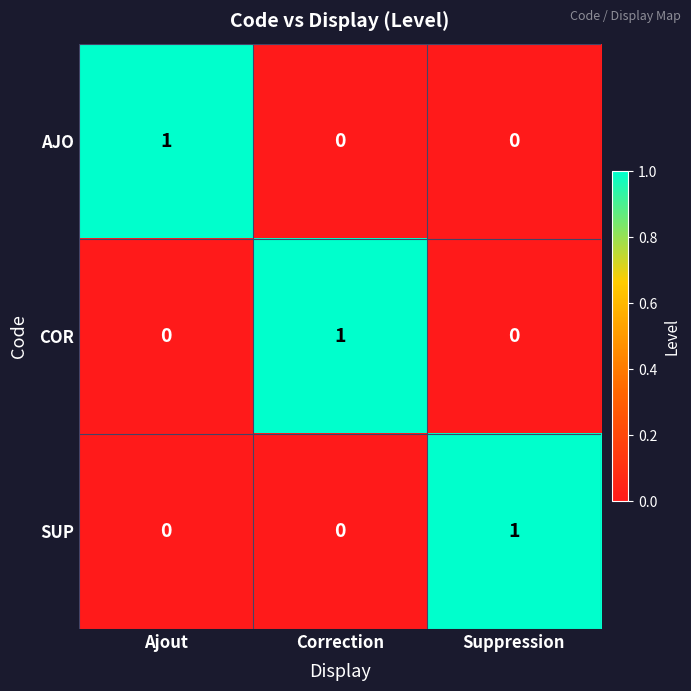

At which label does AJO reach its peak?

Ajout